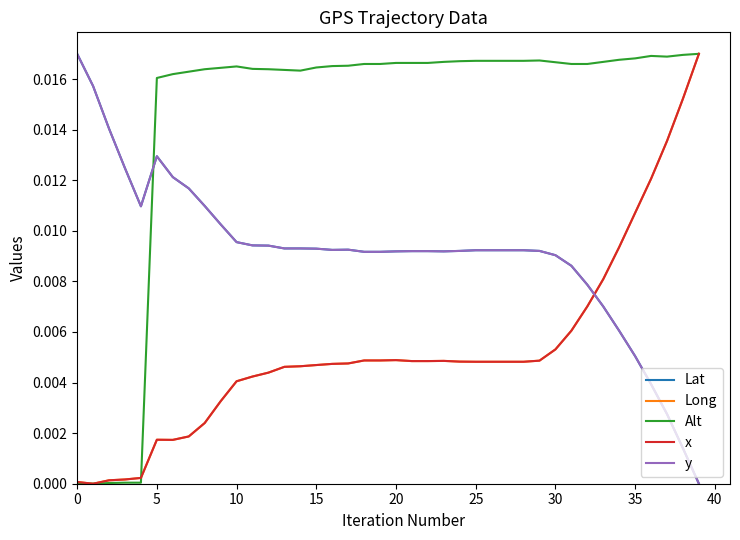

Which series ends up on top after the final intersection of Long and y?

Long